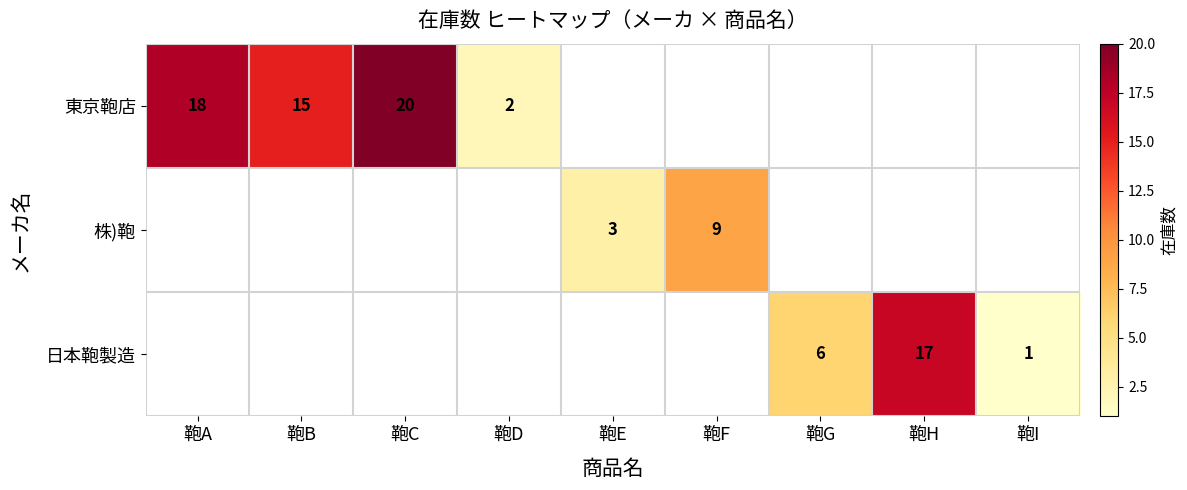

What is the sum of the 東京鞄店 values at 鞄D and 鞄B?

17